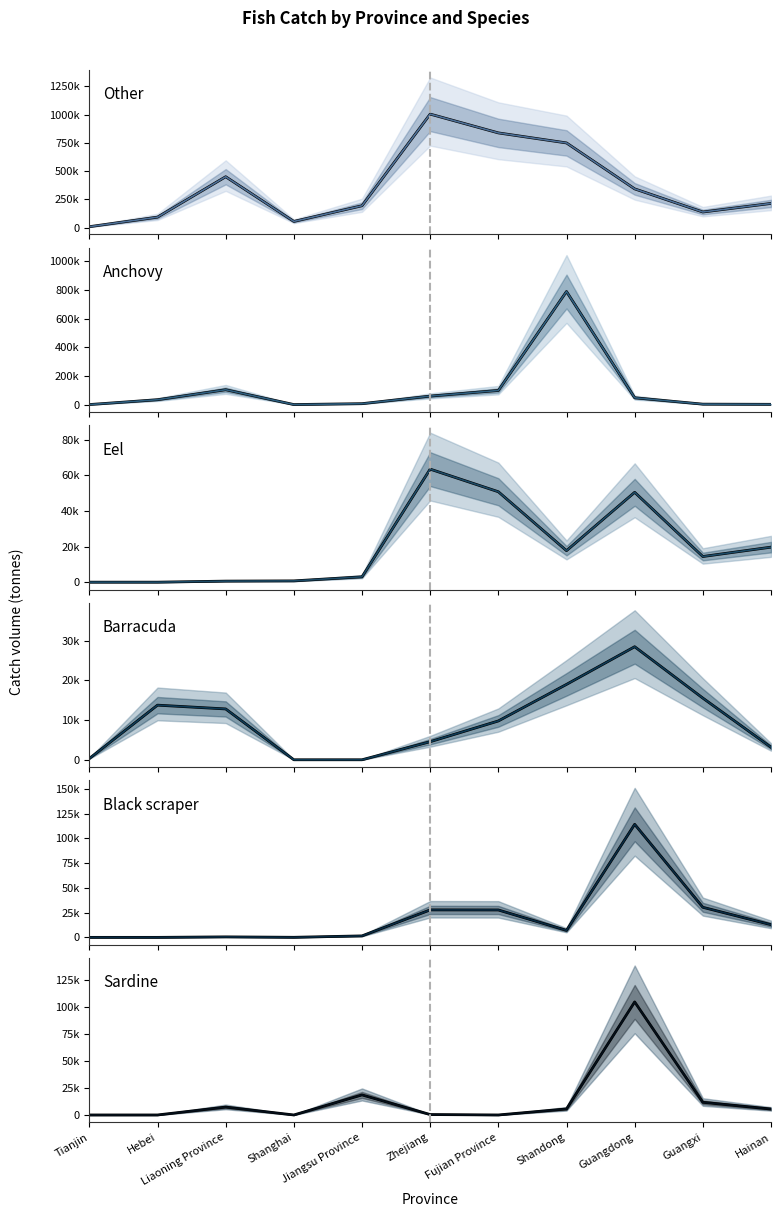

After their last crossing, which series has the higher values: anchovy or eel?

eel